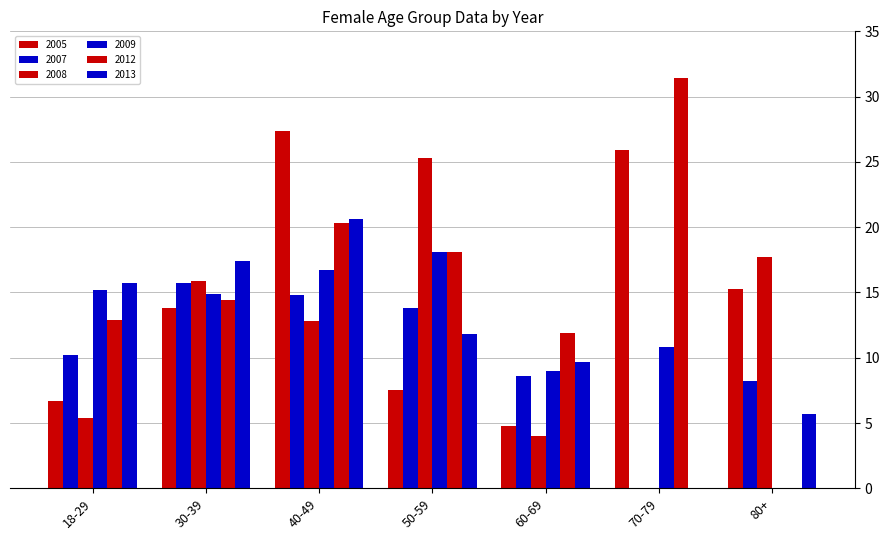

At 18-29, list the series in order from largest to smallest.

2013, 2009, 2012, 2007, 2005, 2008